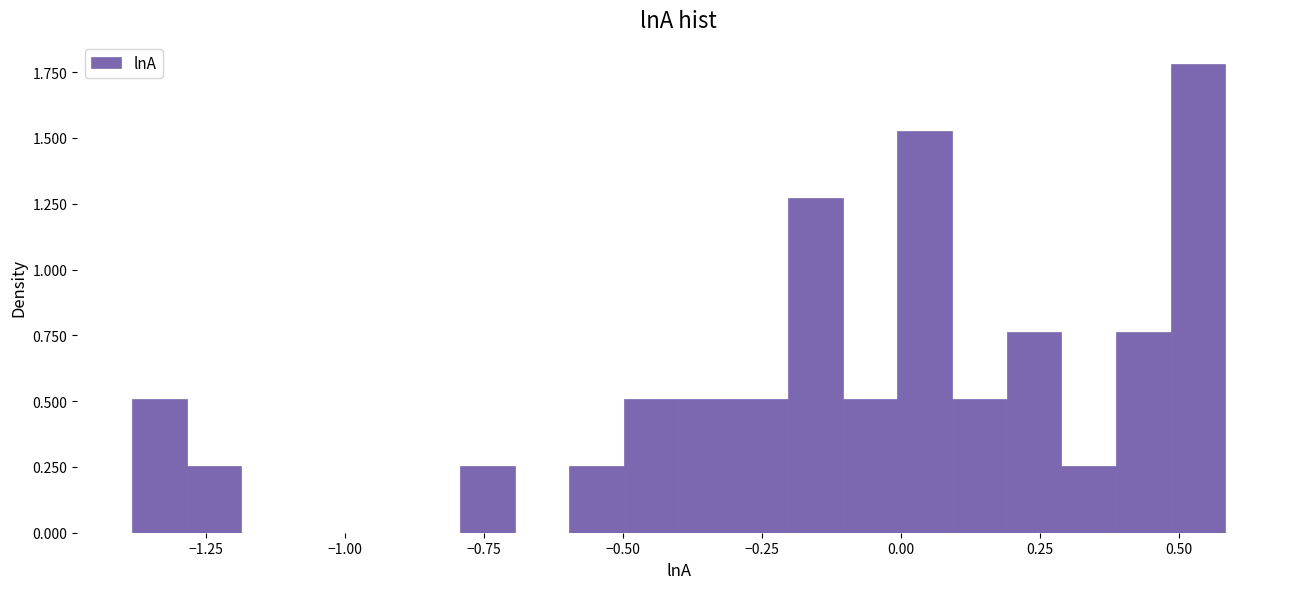

Read against the x-axis, roughly where is the centre of the tallest bar?

0.55